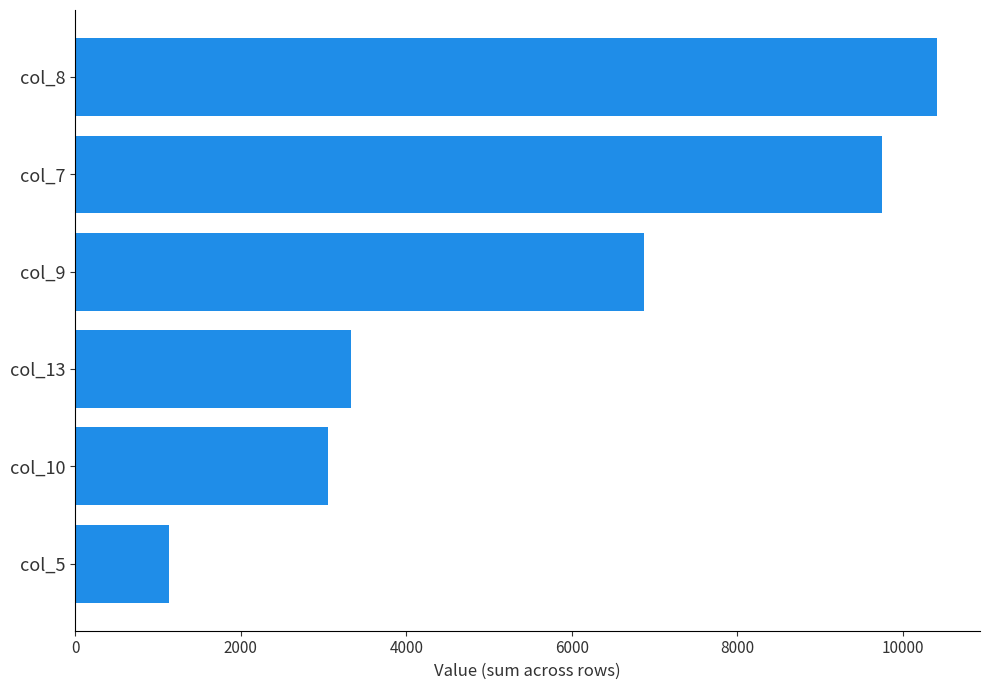

Between col_8 and col_7, which is larger?

col_8